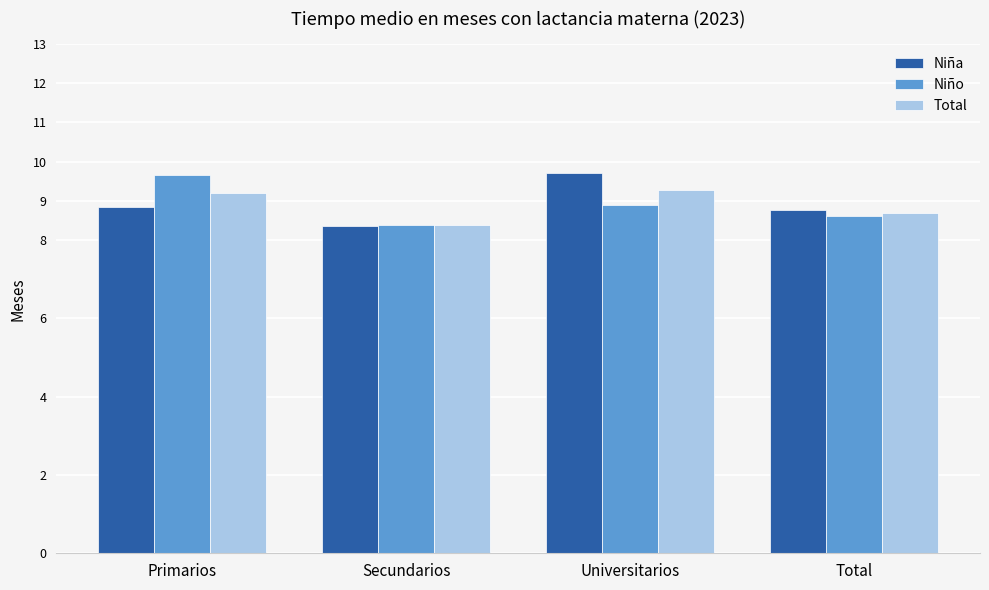

What is the label of the 4th bar from the right?

Primarios